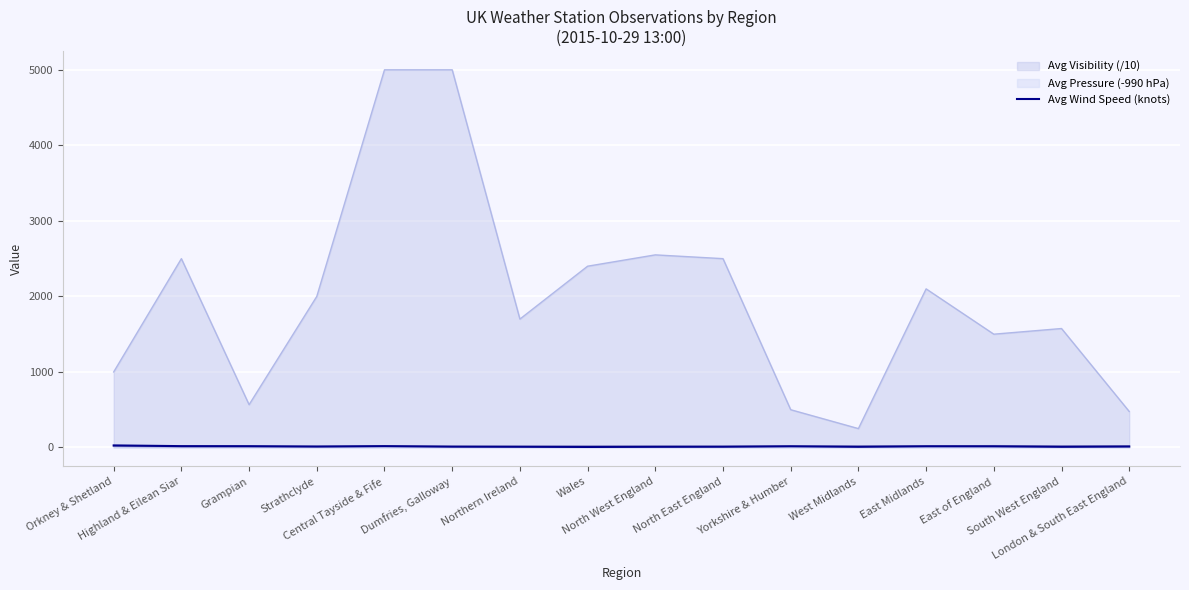

Is it true that the value at West Midlands is 9.0?

True